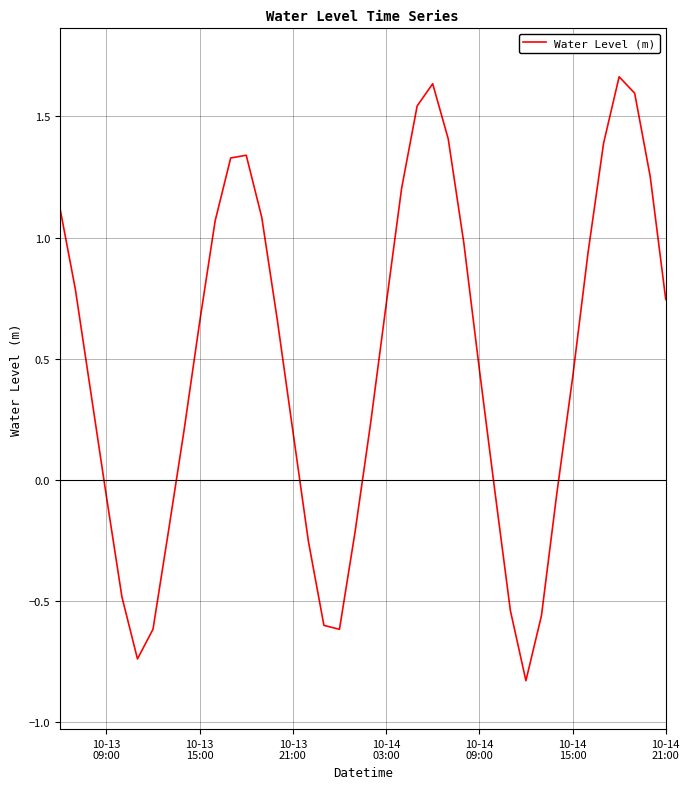

What is the difference between the maximum and minimum values?

2.5